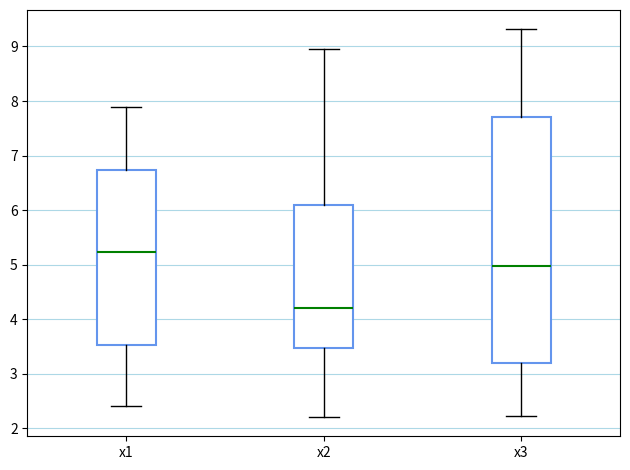

Which box has the highest median line?

x1